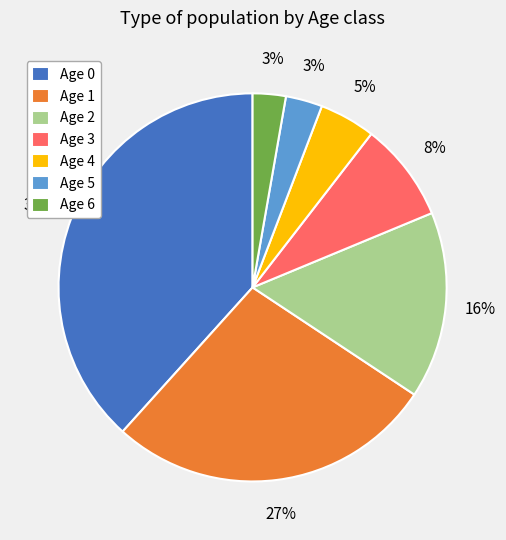

What is the largest slice in the pie chart?

Age 0